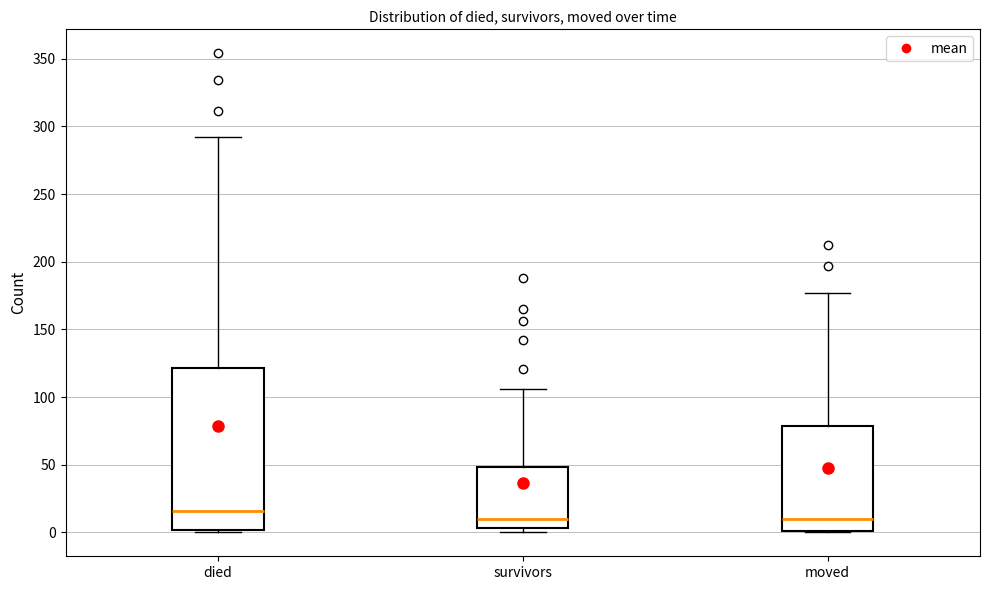

Where is the upper edge of the box for survivors on the y-axis? The values are not printed on the chart, so give them approximately, as read against the axis.

50